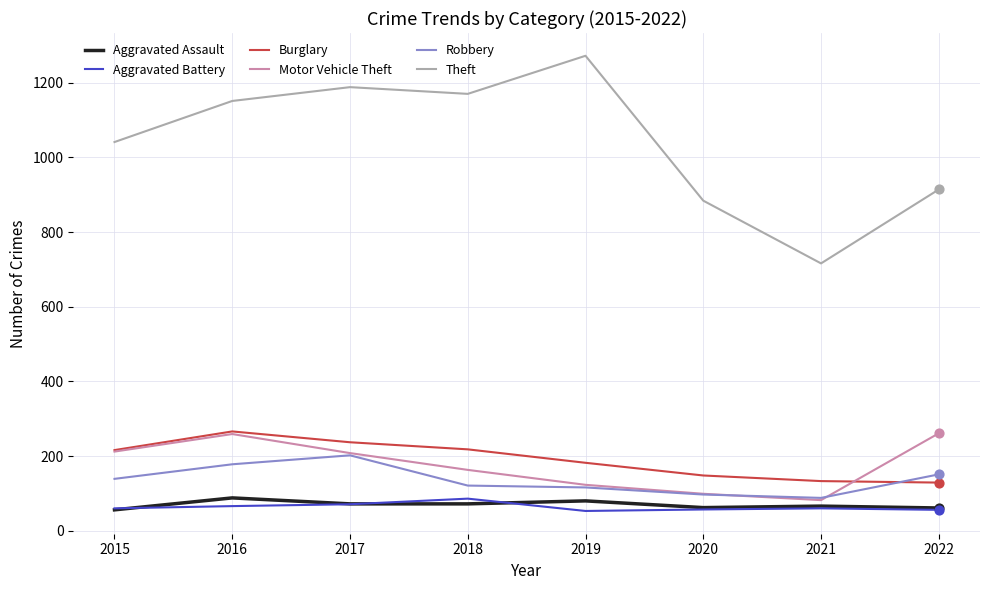

What are all the series names shown in the legend?

Aggravated Assault, Aggravated Battery, Burglary, Motor Vehicle Theft, Robbery, Theft